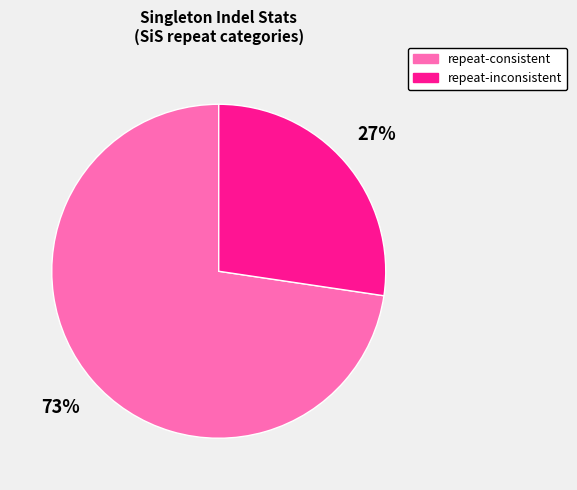

The repeat-inconsistent slice represents 27% of the pie. True or false?

True